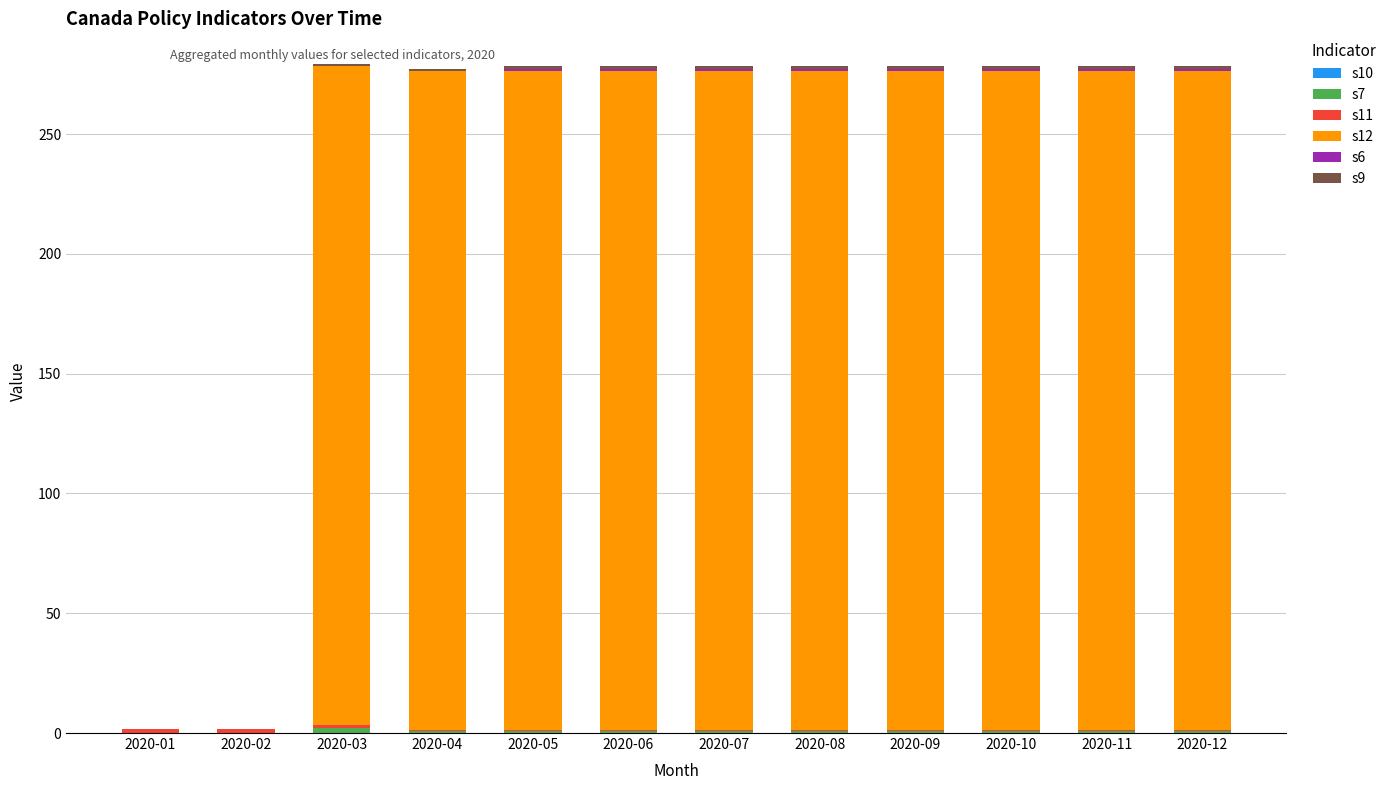

What is the sum of the s11 values at 2020-11 and 2020-12?

0.5